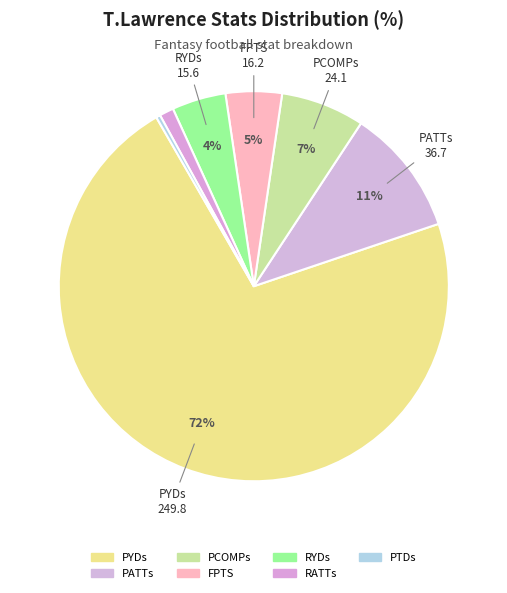

To the nearest percent, what is the difference between the largest and smallest slice percentages?

72%